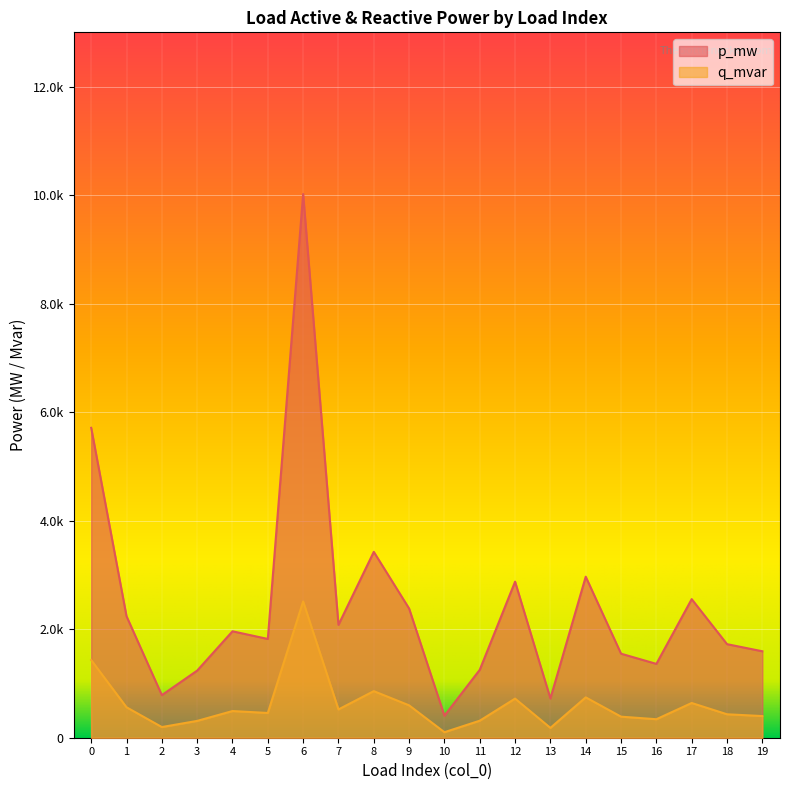

Is it true that p_mw equals 0.0 at 12?

False